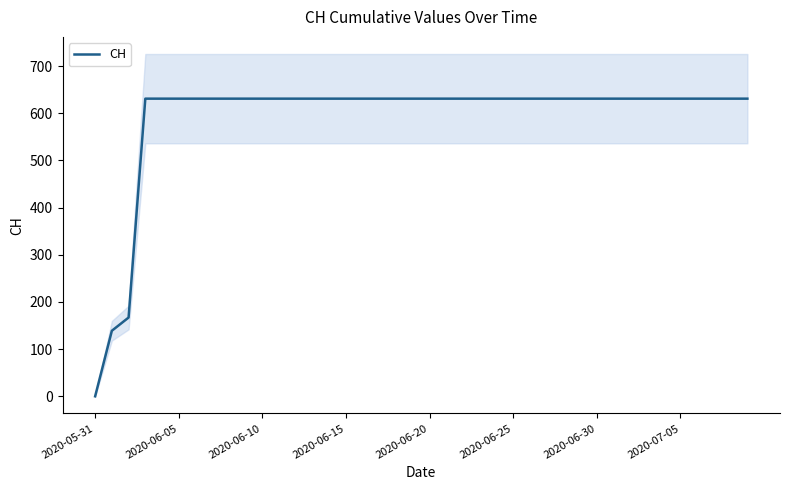

Does the chart display data point markers on the line(s)?

No